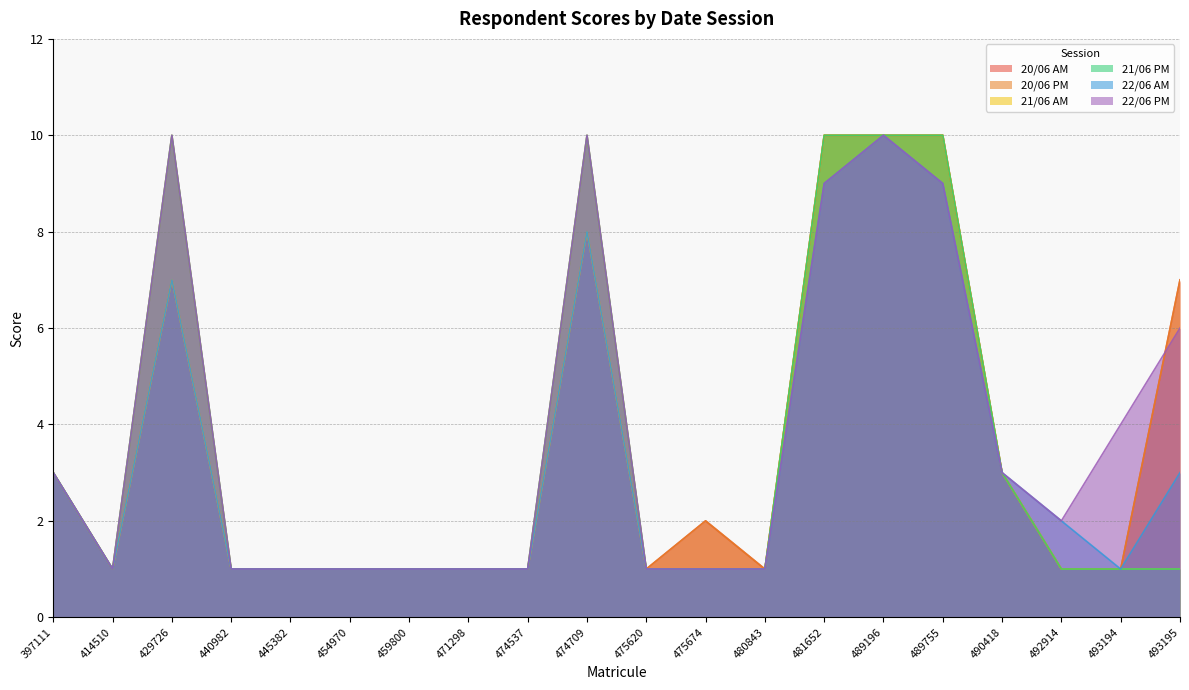

Read the 22/06 PM value at 493194.

4